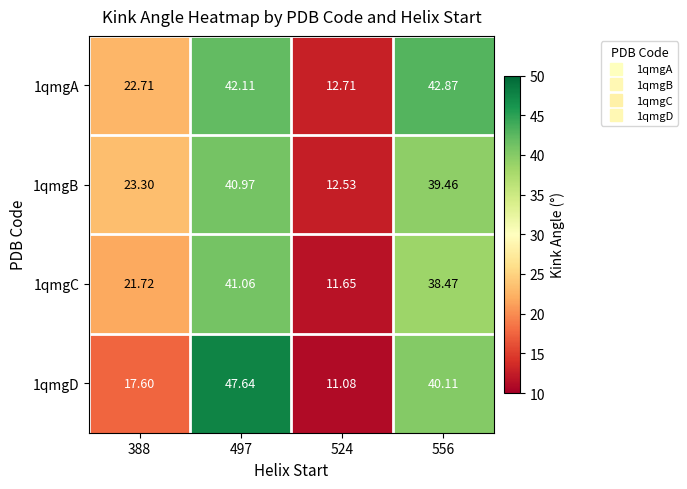

Is the value of 1qmgA at 497 greater than the value of 1qmgD at 524?

Yes